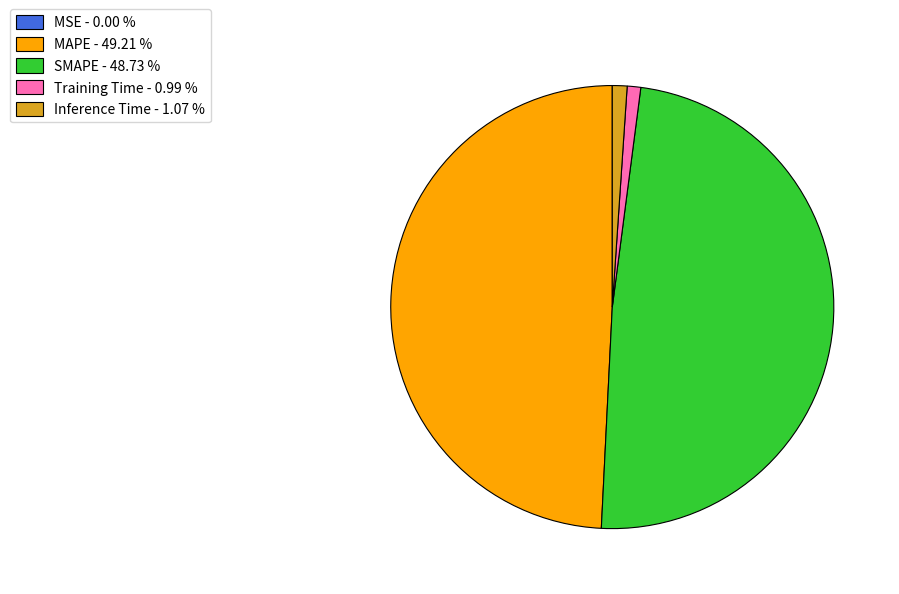

Is Training Time the majority of the pie?

No